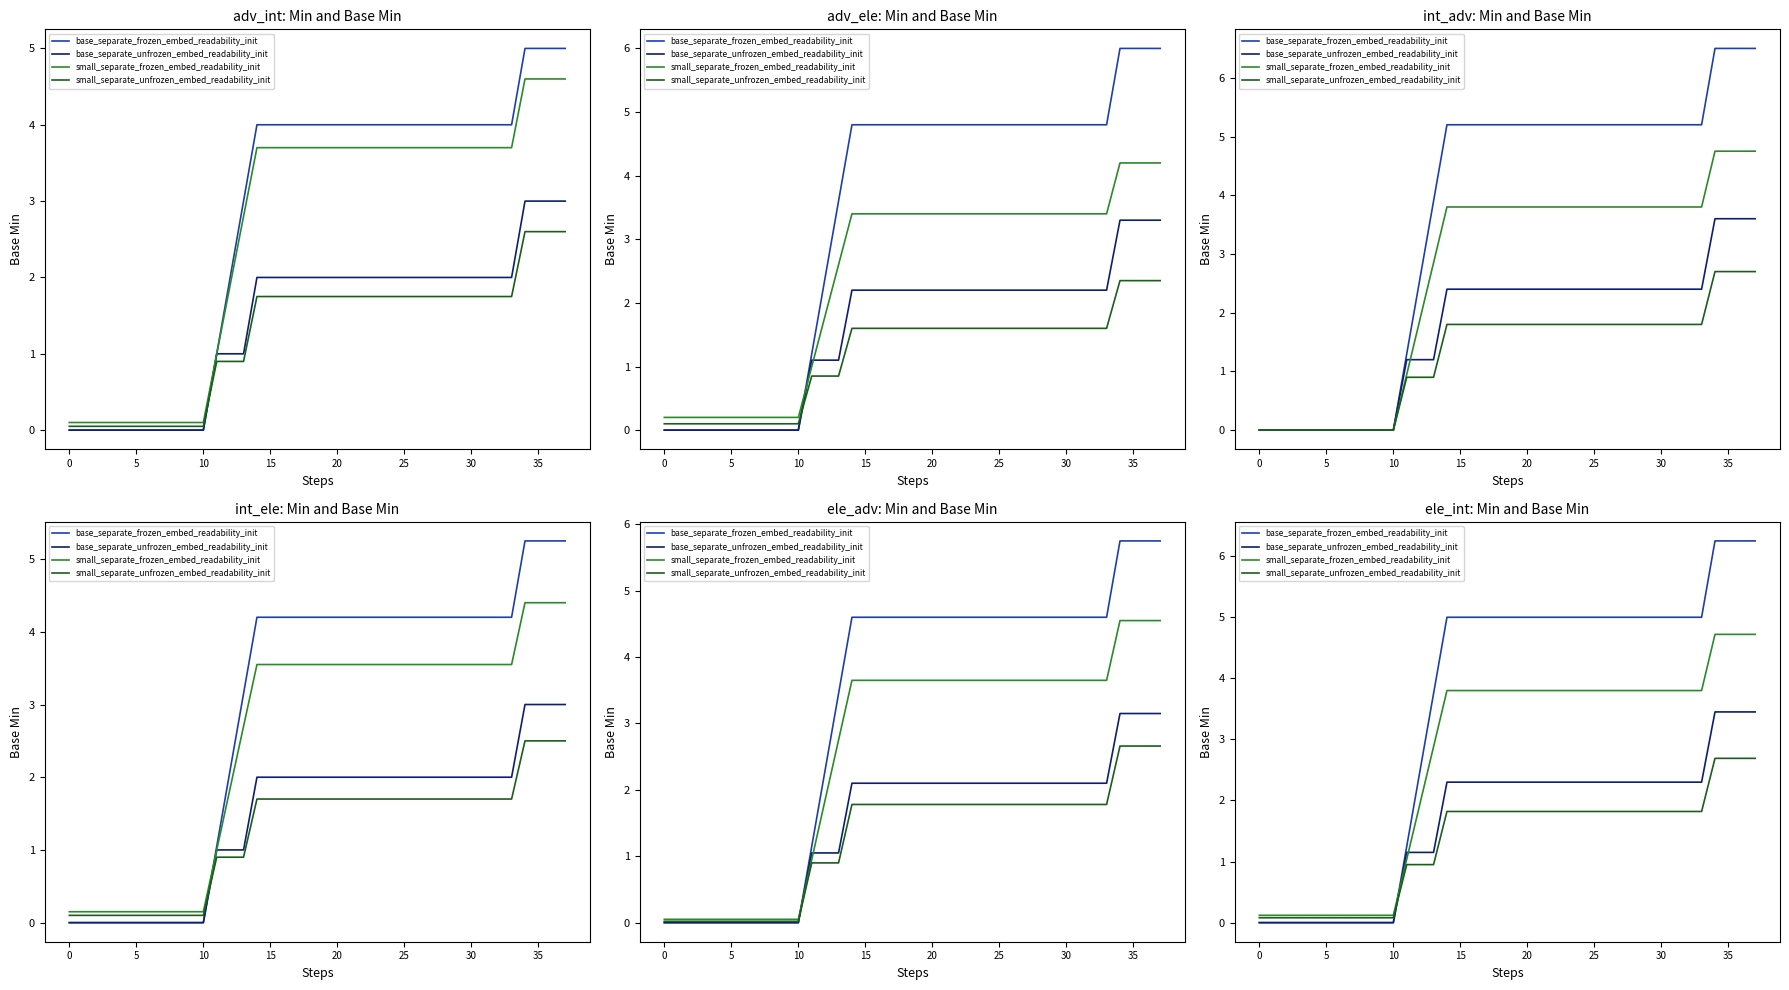

At which label is base_separate_unfrozen_embed_readability_init closest to 1?

11